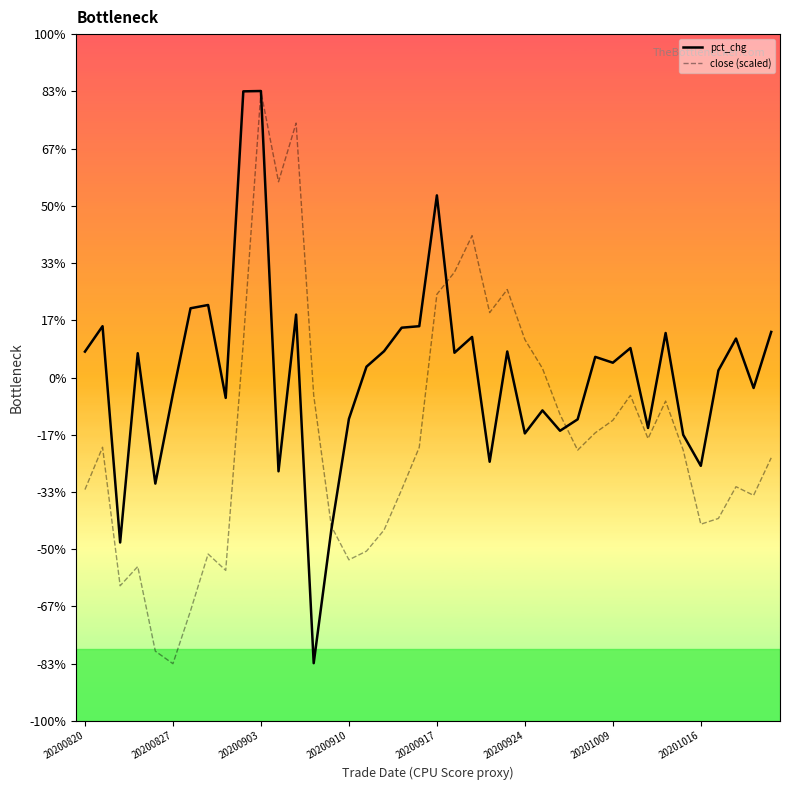

Is this an area chart (filled region under the line)?

No